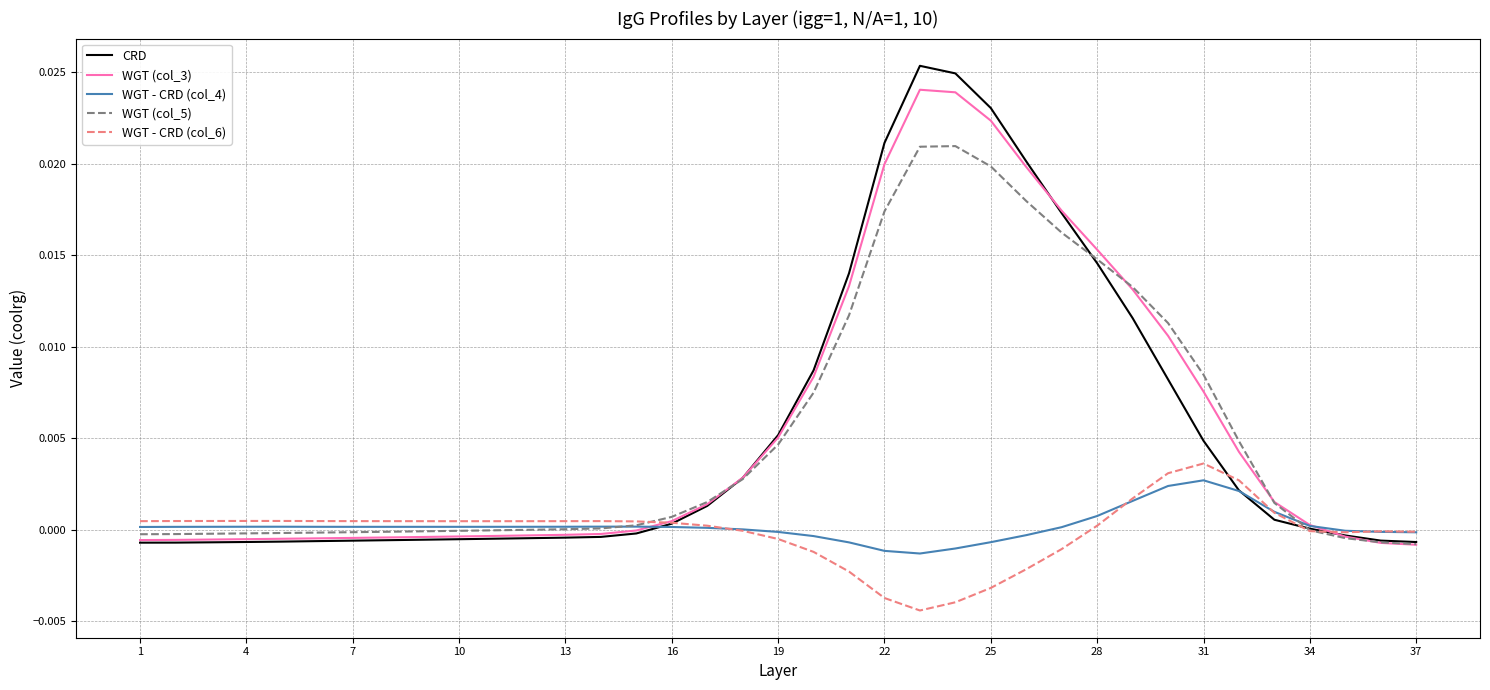

Which series has the widest spread of values?

CRD